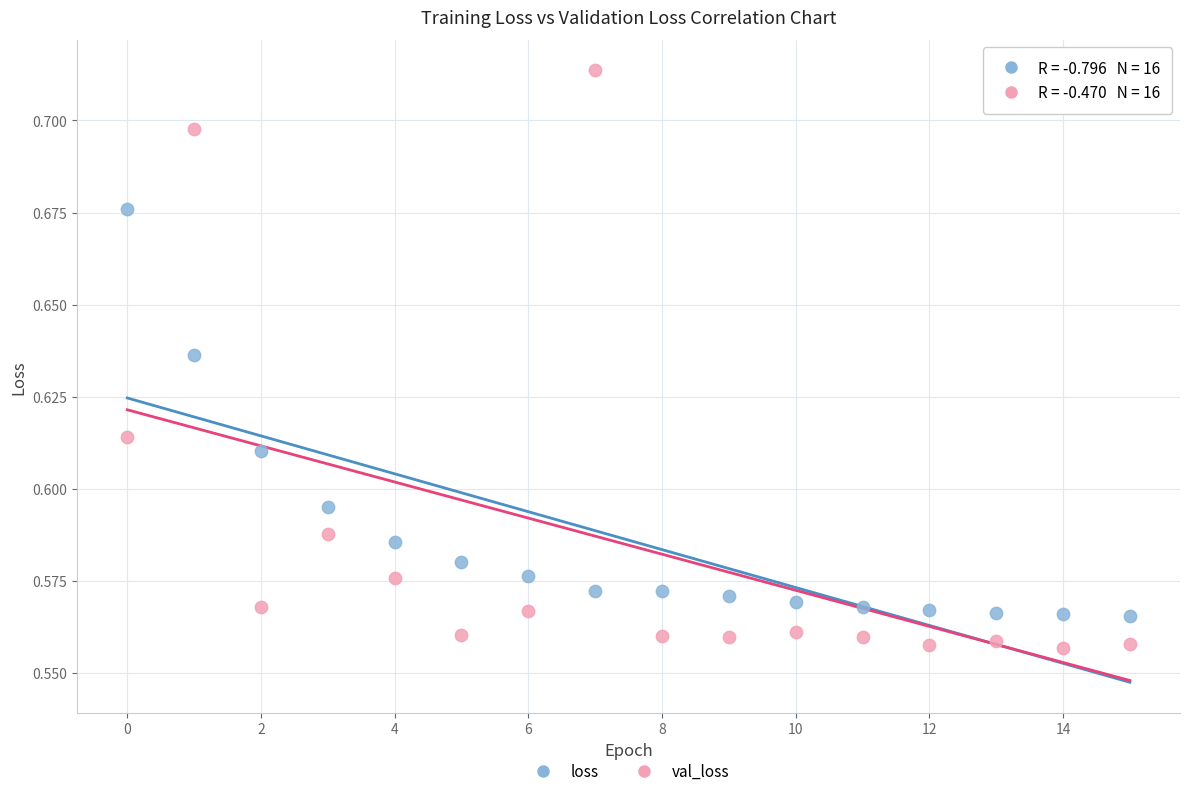

Which series has the largest Y range (max minus min)?

val_loss